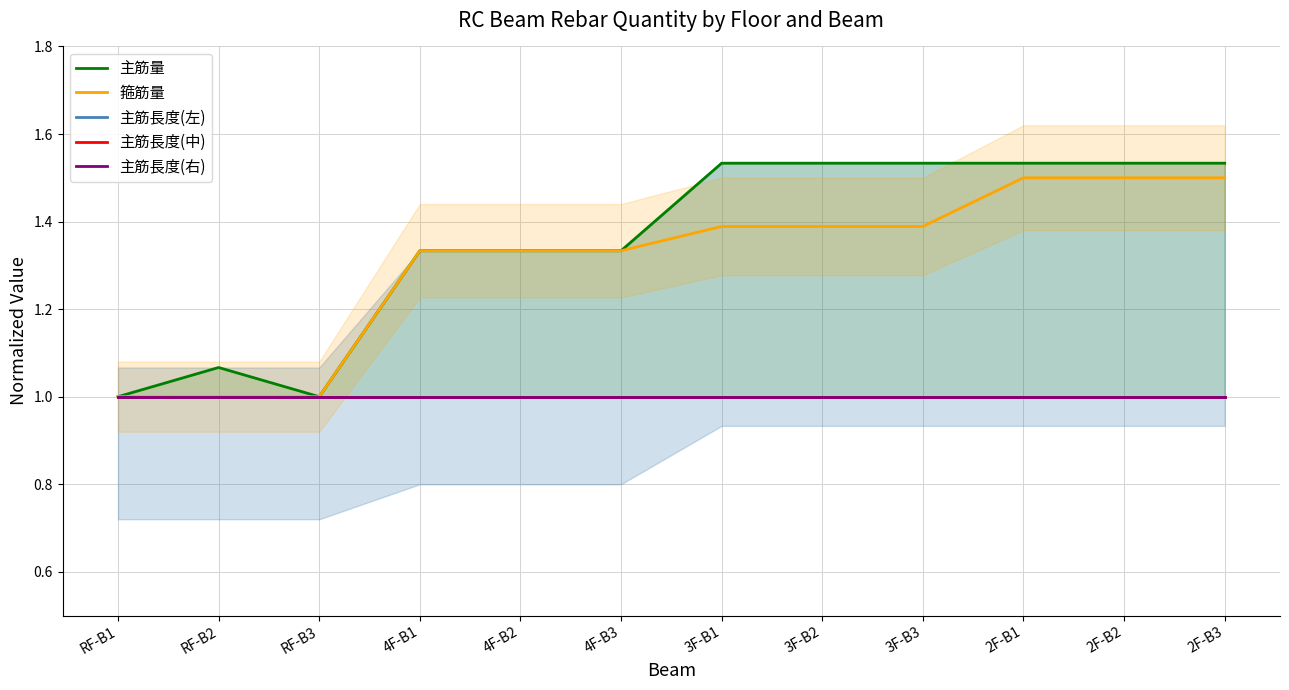

The 主筋長度(右) series shows 1.0 at RF-B3. True or false?

True